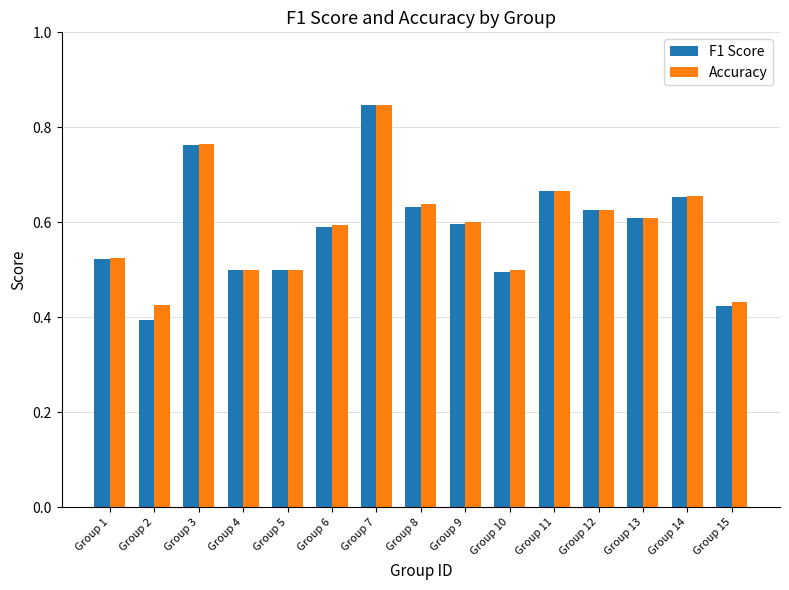

How many groups of bars are there?

15